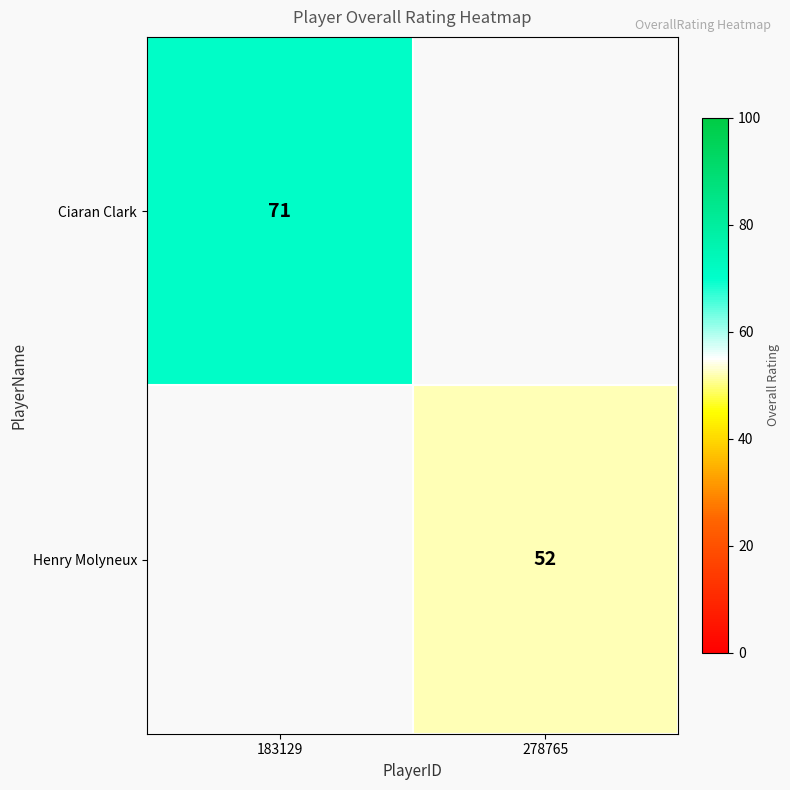

Is it true that Ciaran Clark equals 35 at 183129?

False